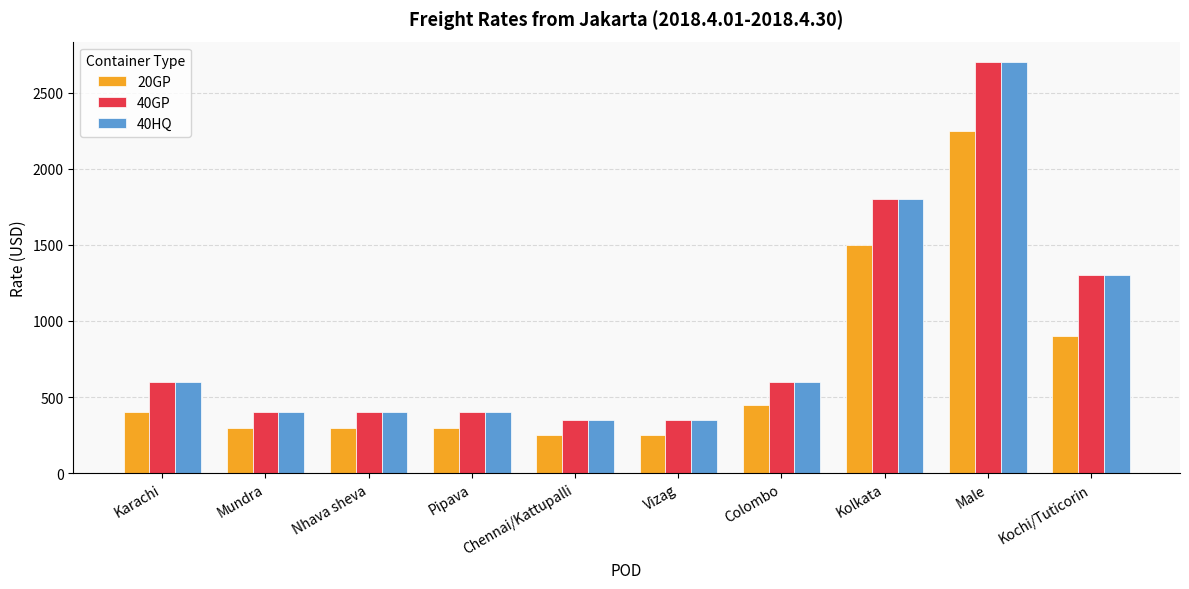

What is the sum of the 40HQ values at Colombo and Kochi/Tuticorin?

1900